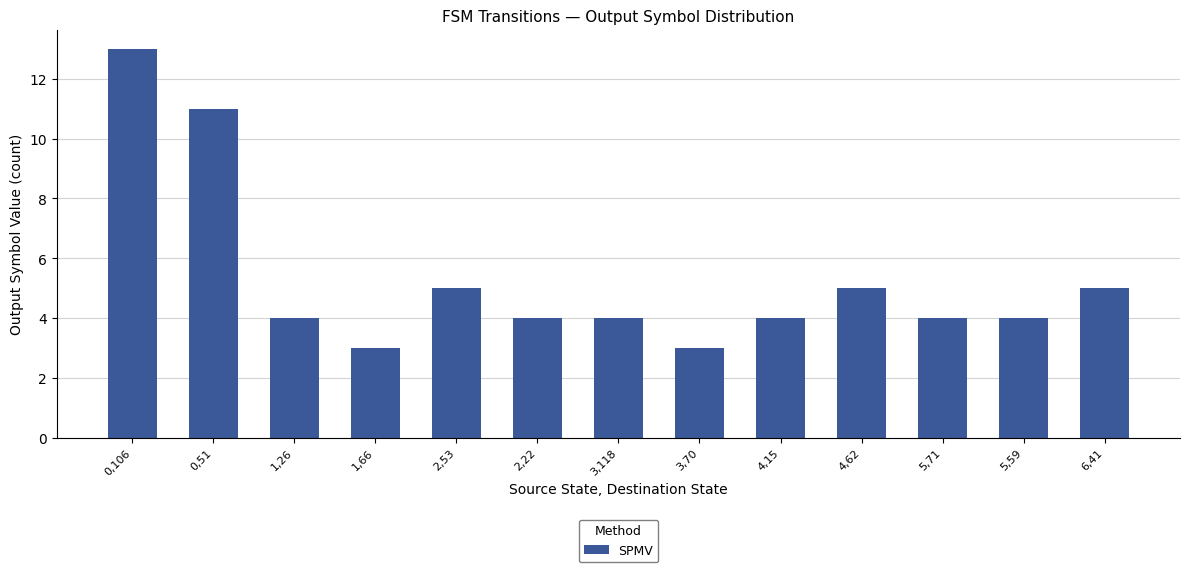

Approximately how many times larger is the value at 0,51 compared to 1,66?

3.7